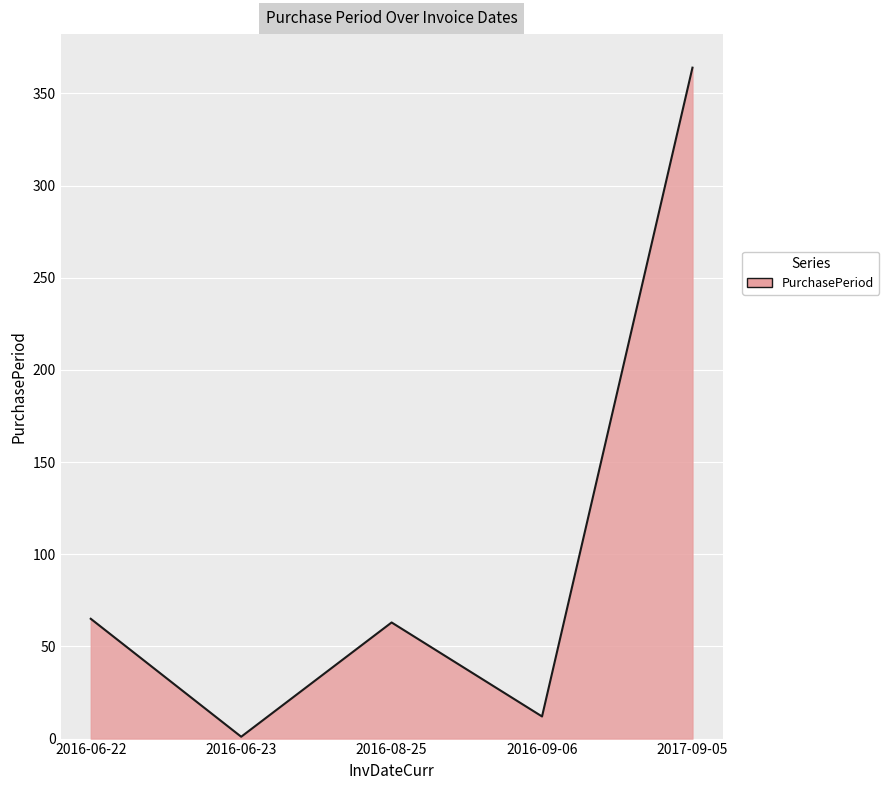

What is the sum of the values at 2016-08-25 and 2016-06-22?

128